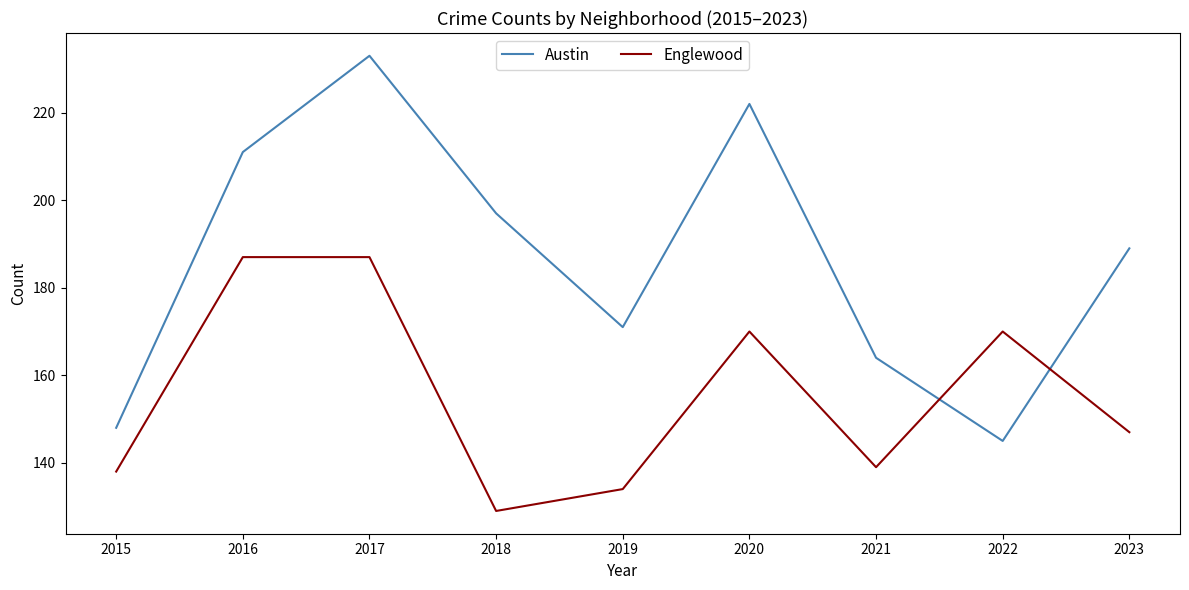

Is it true that Austin equals 93 at 2021?

False